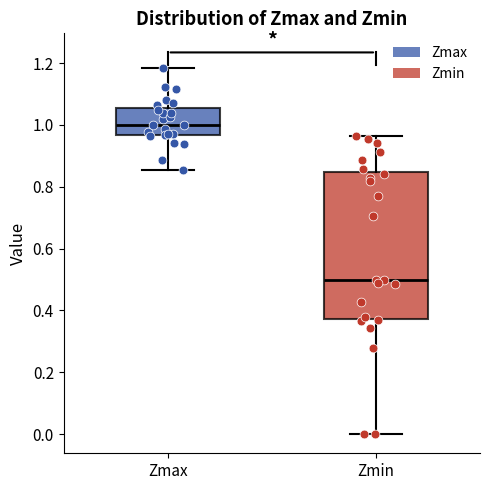

Reading left to right, read every box against the y-axis: the position of its median line, the range the box covers, and the ends of its whiskers. The values are not printed on the chart, so give them approximately, as read against the axis.

Zmax: median 1.00, box 0.96 to 1.06, whiskers 0.86 to 1.18
Zmin: median 0.50, box 0.38 to 0.84, whiskers 0.00 to 0.96